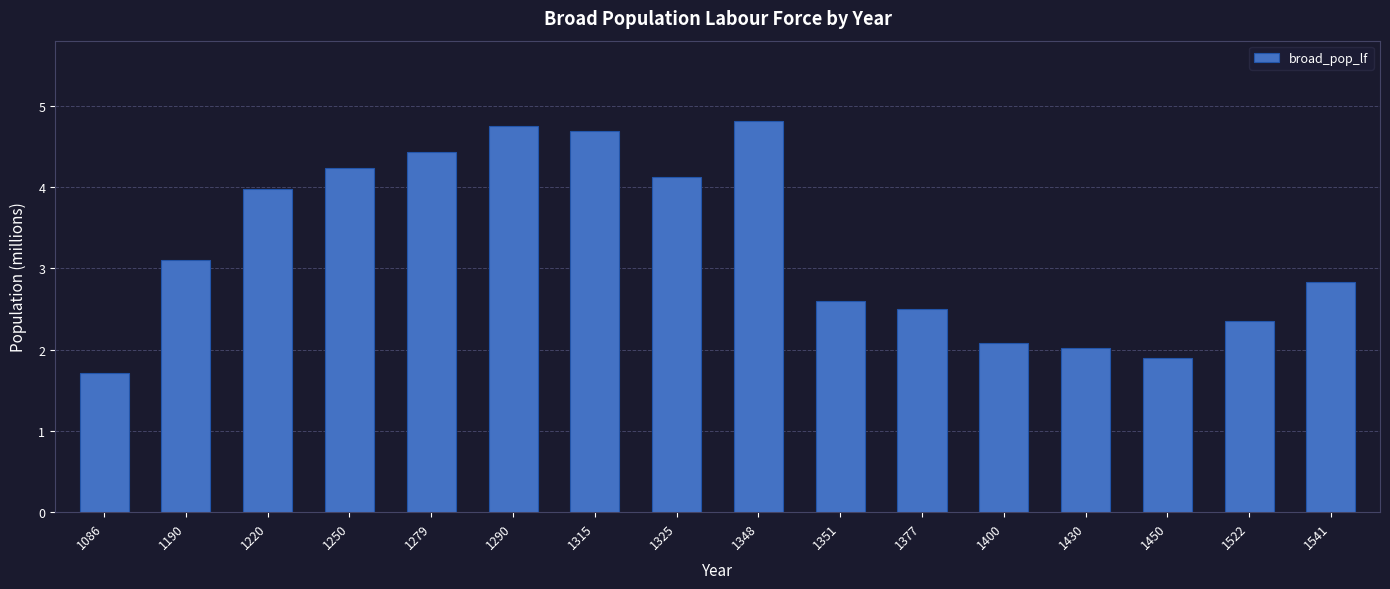

List the labels in order of value, smallest first.

1086, 1450, 1430, 1400, 1522, 1377, 1351, 1541, 1190, 1220, 1325, 1250, 1279, 1315, 1290, 1348